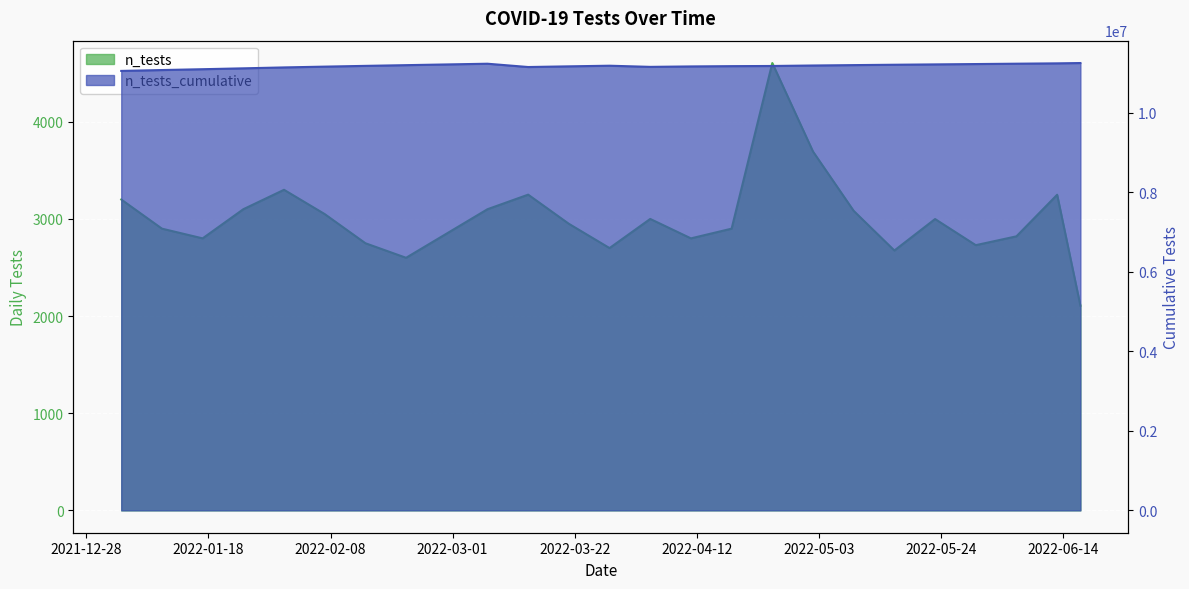

The value of n_tests_cumulative at 2022-06-17 is 11248246. True or false?

True